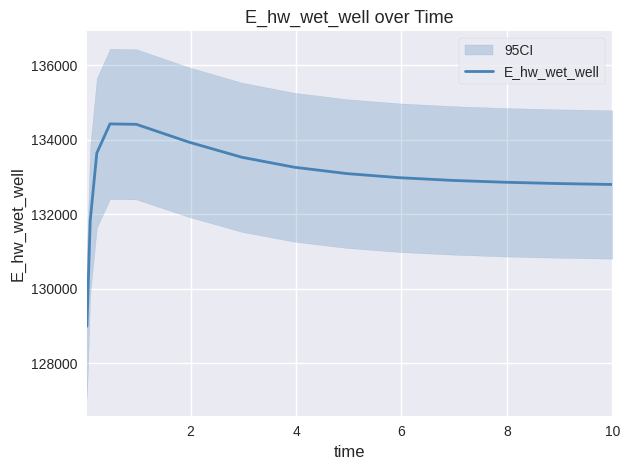

What is the difference between the maximum and second lowest values?

2599.0